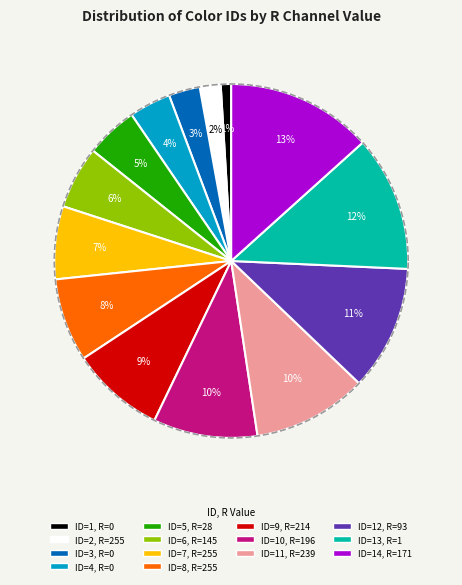

To the nearest percent, what is the difference between the largest and smallest slice percentages?

12%